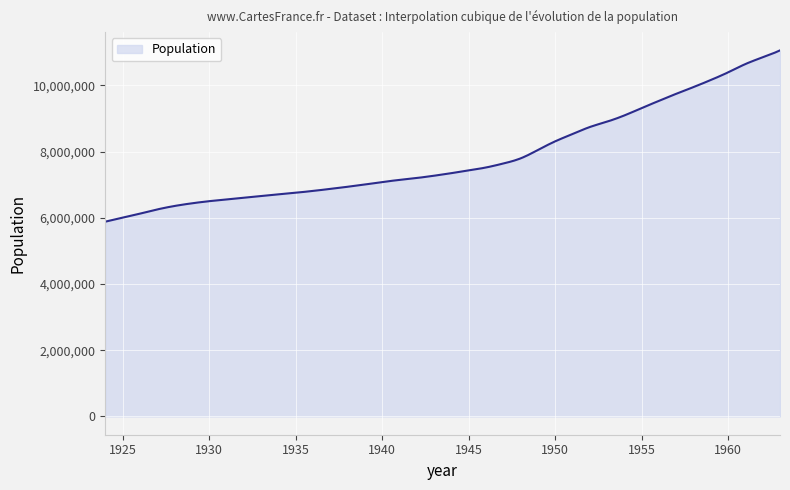

What is the smallest value displayed?

5882002.0